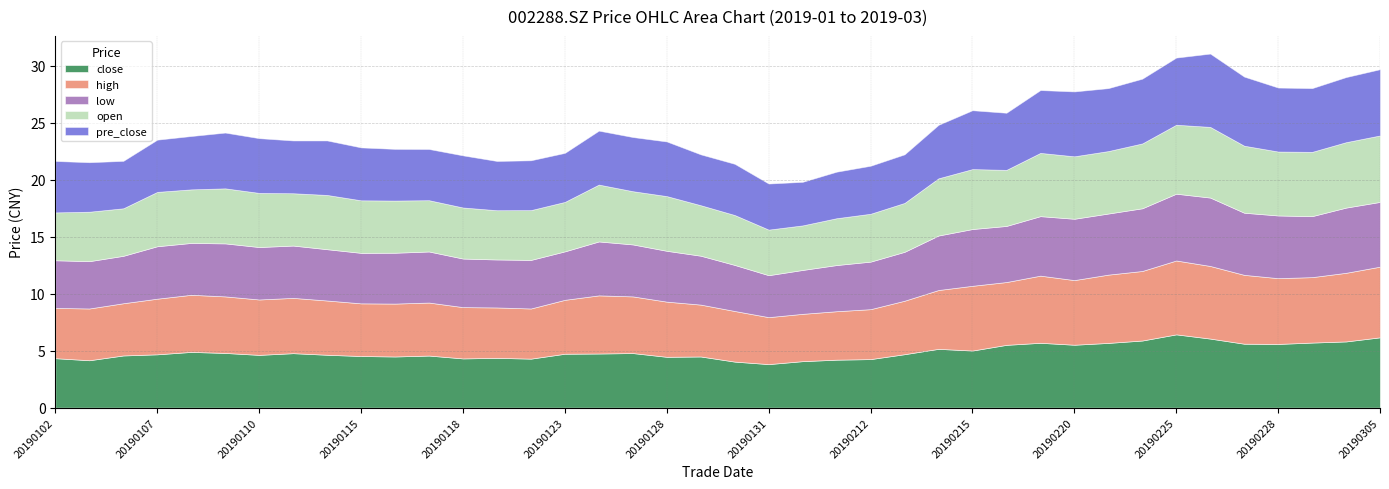

What are all the series names shown in the legend?

close, high, low, open, pre_close